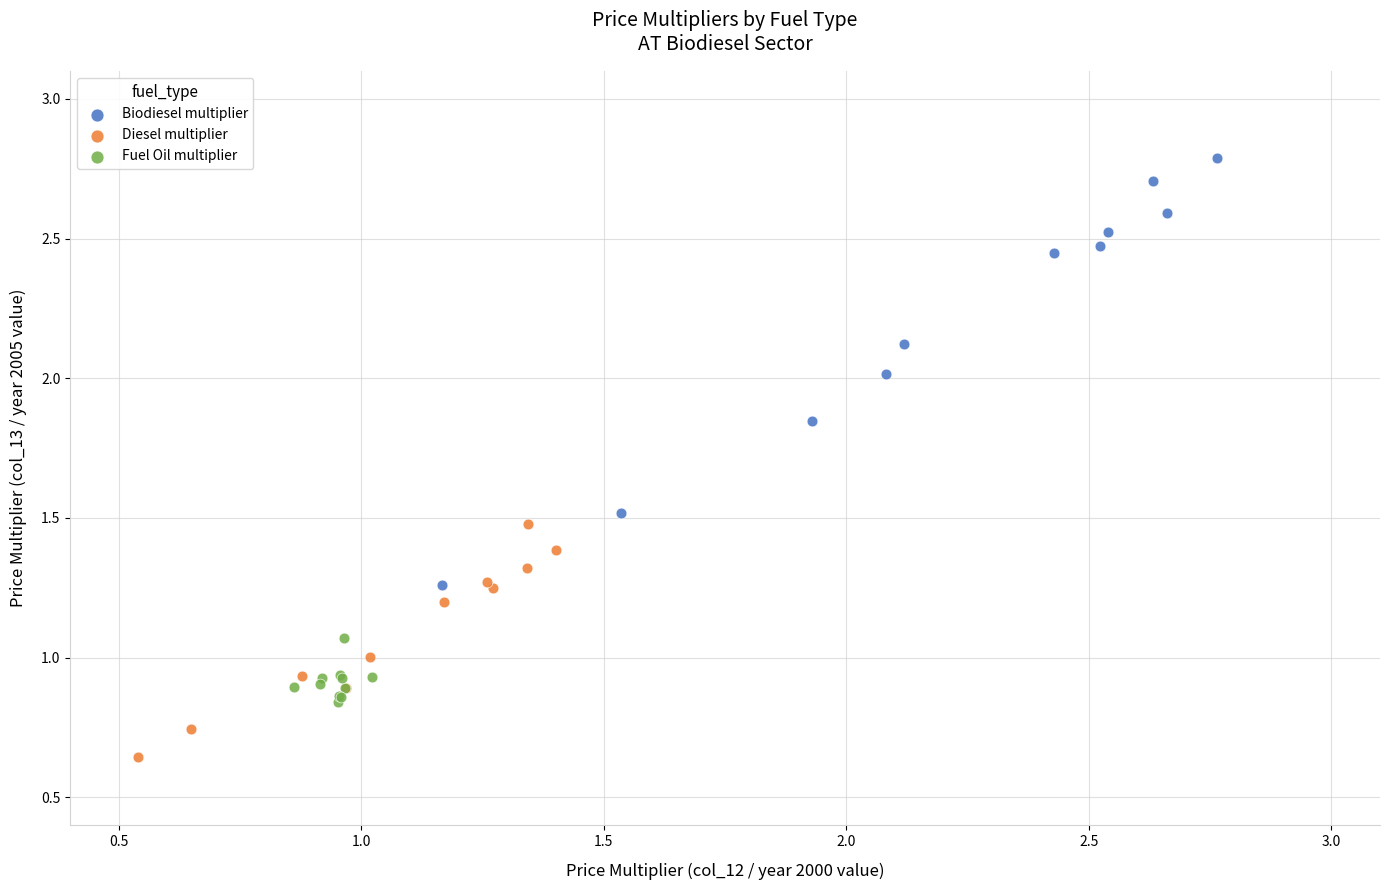

Which series contains the highest Y value?

Biodiesel multiplier